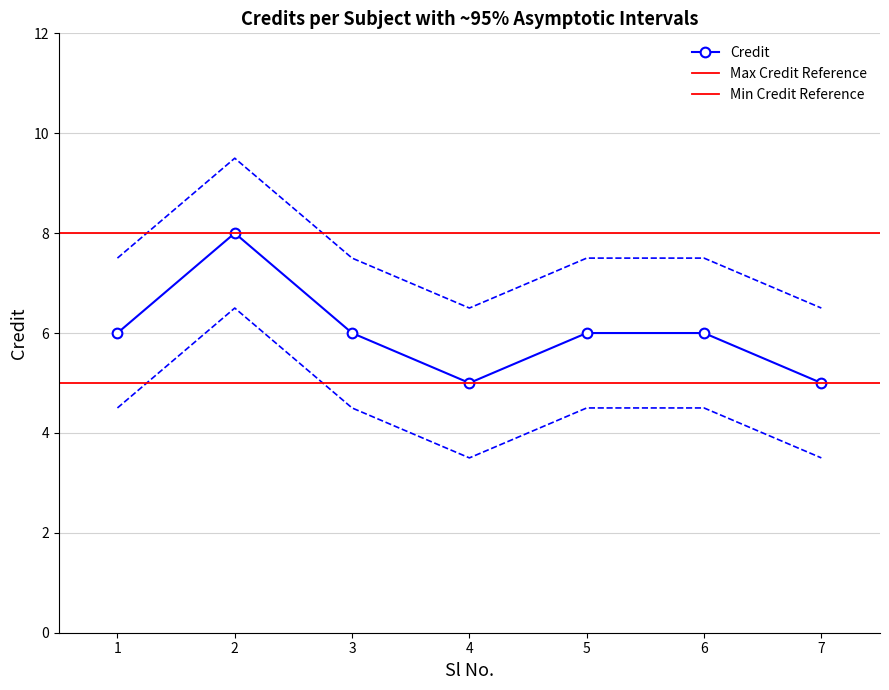

At which category does Credit reach its first local valley?

4